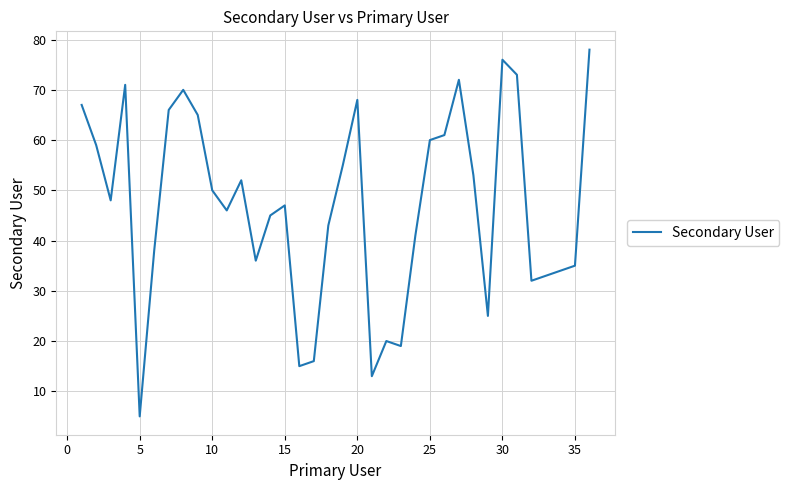

What is the minimum value shown in the chart?

5